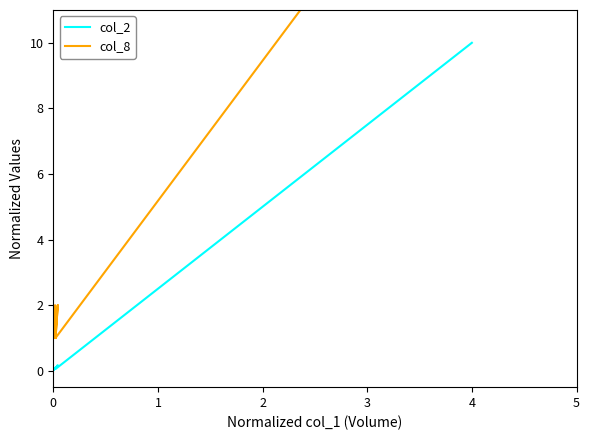

What are all the series names shown in the legend?

col_2, col_8